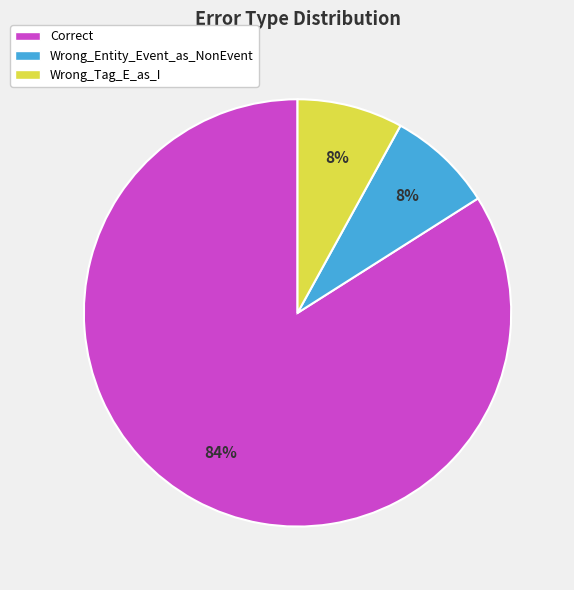

Combined, do Wrong_Entity_Event_as_NonEvent and Correct account for over 50%?

Yes